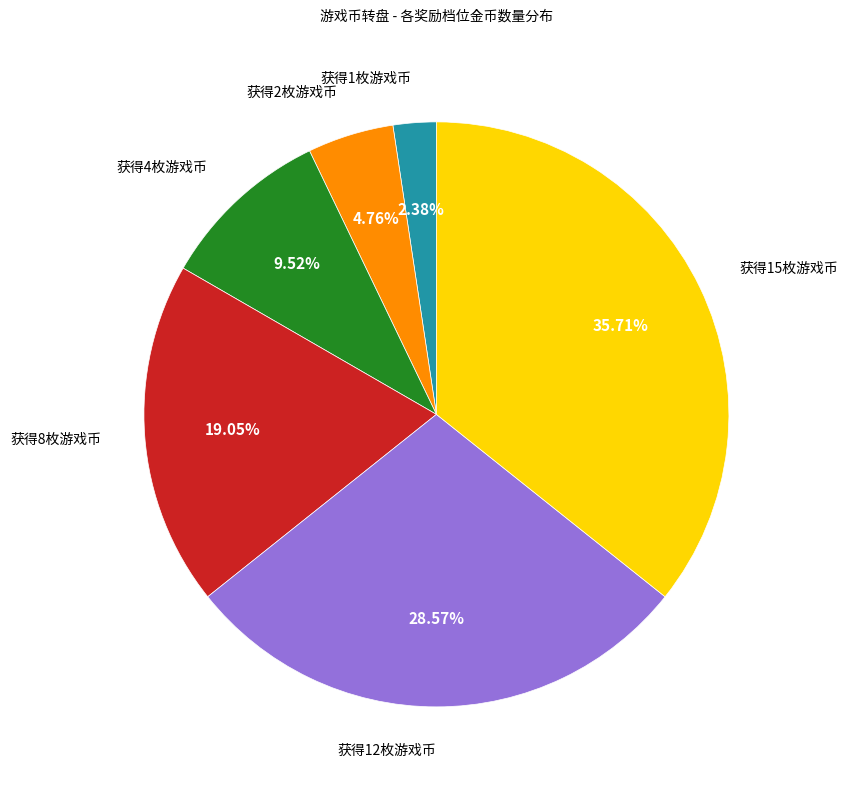

Is there a majority slice in this chart?

No